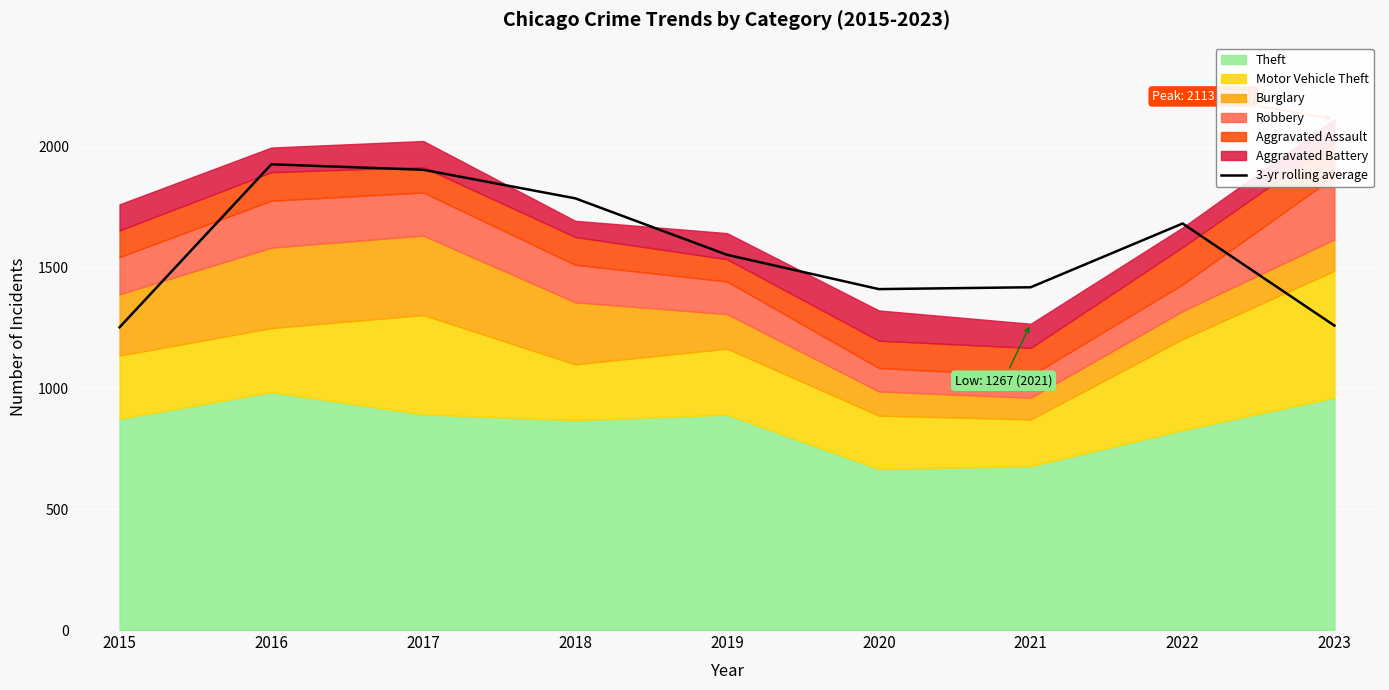

Which has a higher value, 2021 or 2019?

2019